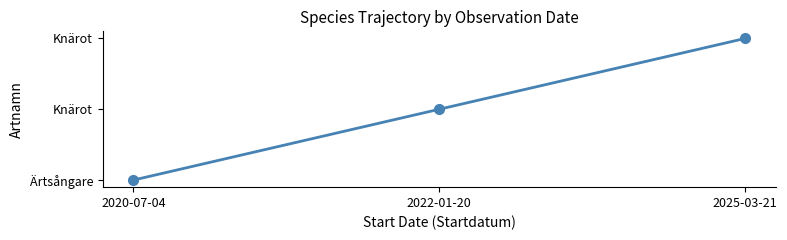

Is this an area chart (filled region under the line)?

No